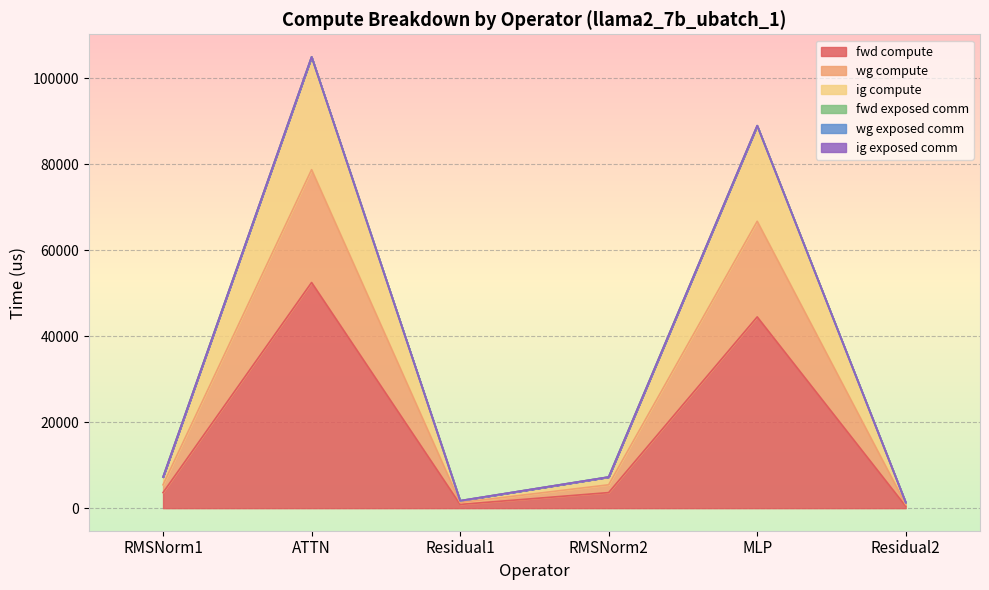

What is the difference between the fwd compute values at RMSNorm1 and ATTN?

48858.7